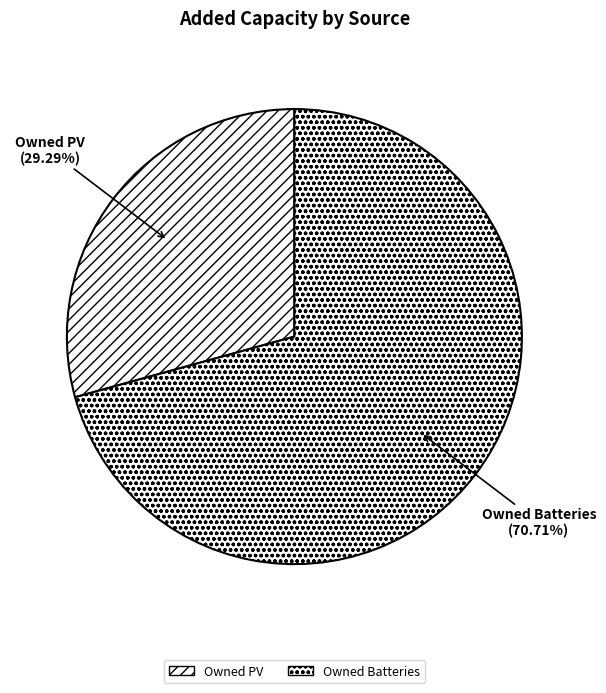

Combined, do Owned Batteries and Owned PV account for over 50%?

Yes